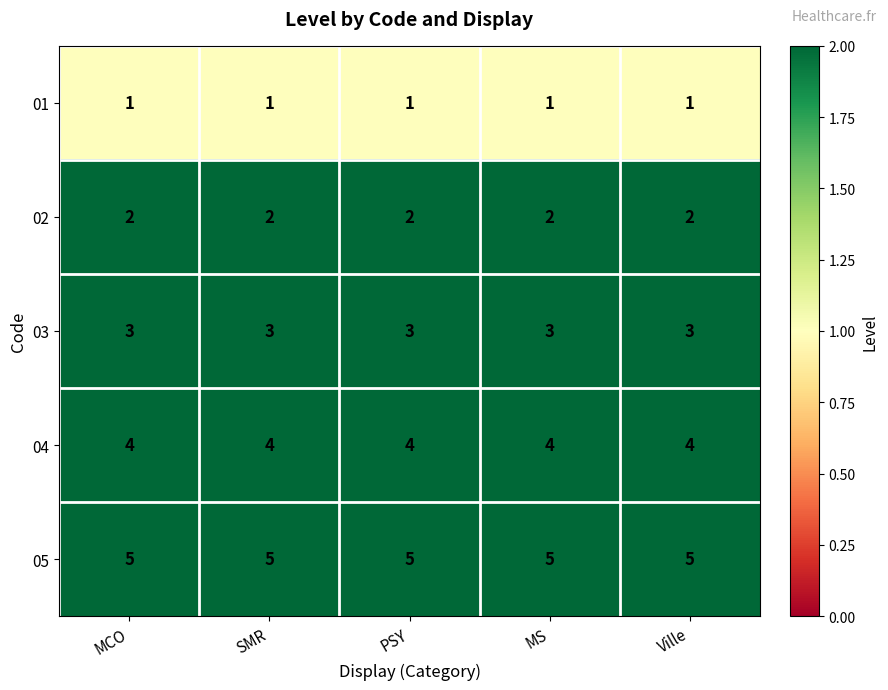

What is the total value across all series at MS?

15